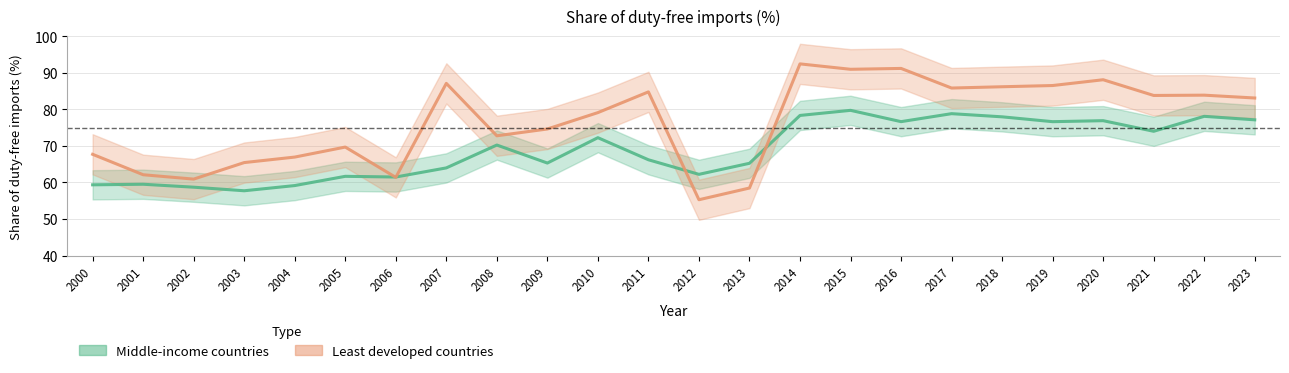

Rank the series at 2013 from lowest to highest value.

Least developed countries, Middle-income countries